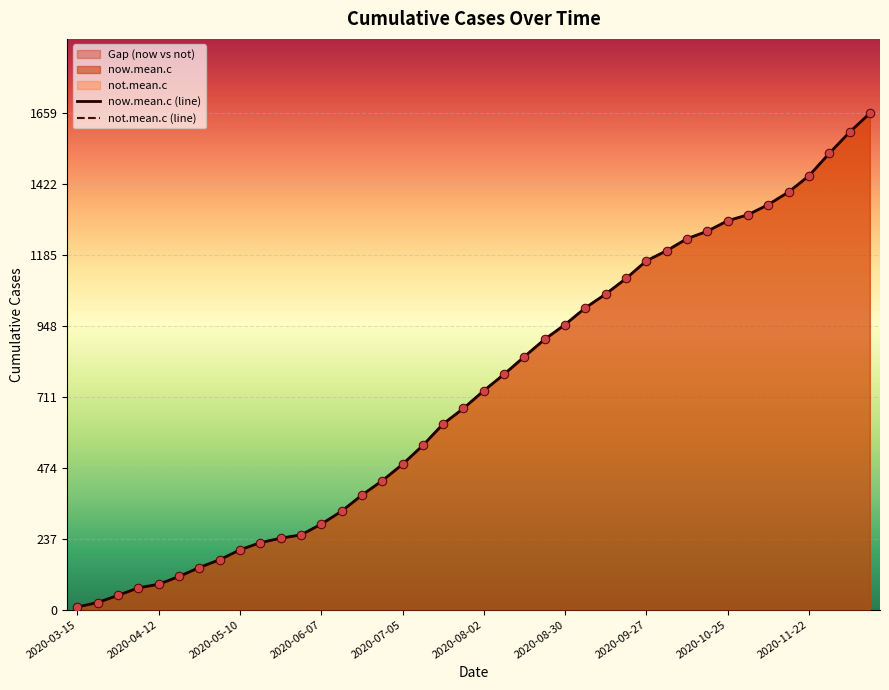

At which category is the sum across all series the highest?

39